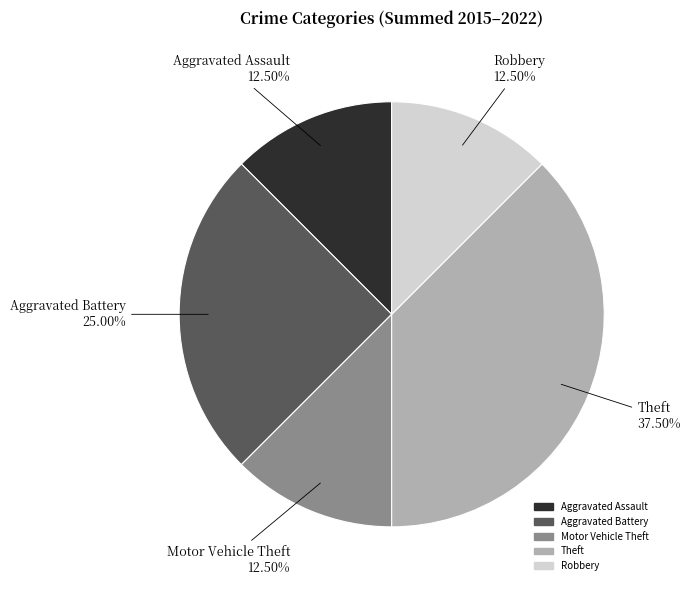

What percentage is the Aggravated Battery slice, to the nearest percent?

25%